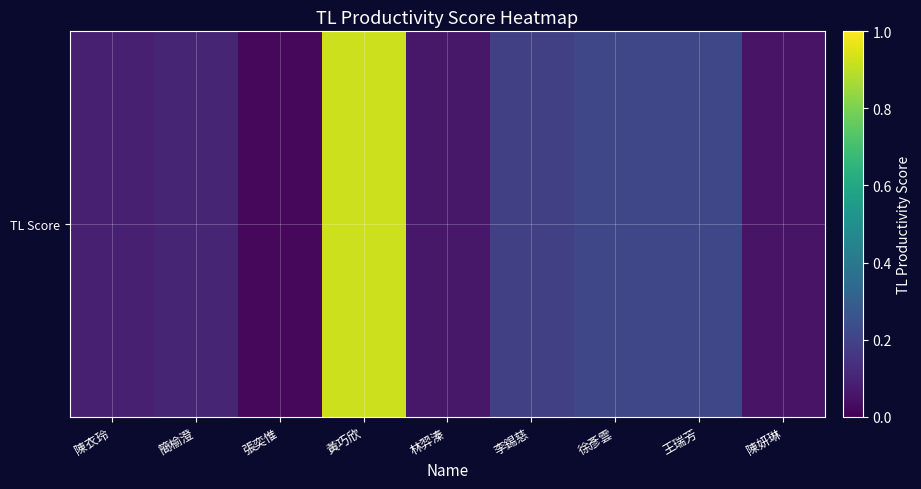

How many data points does each series have?

9